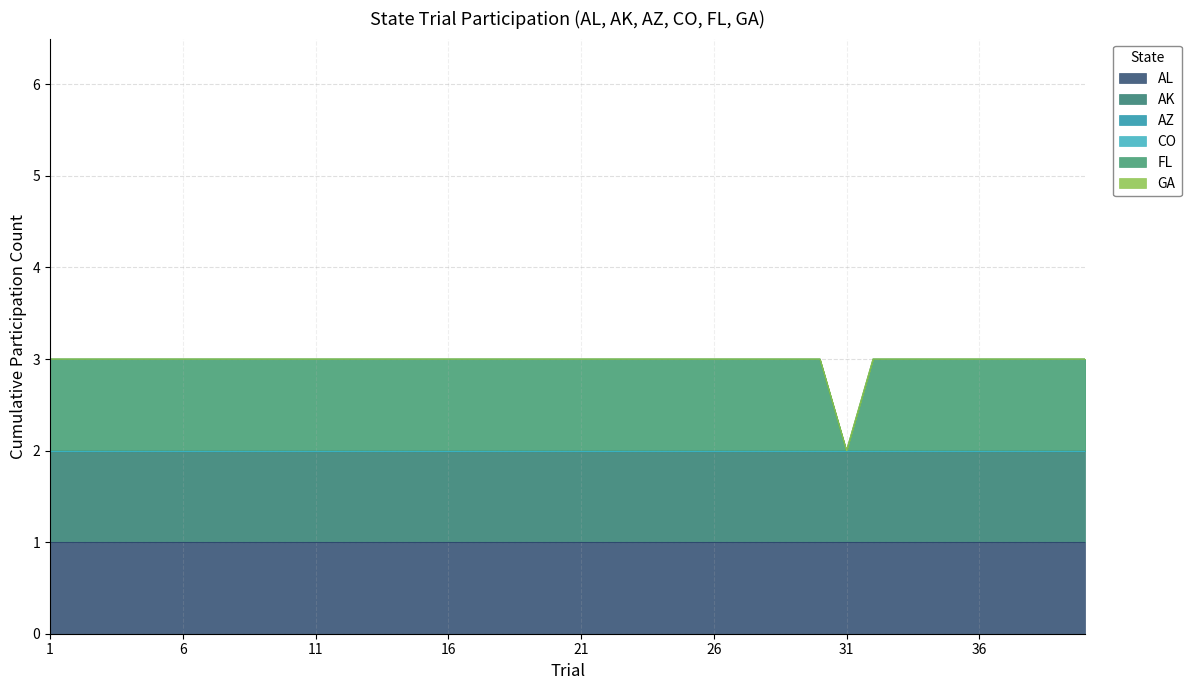

How many lines are shown in the chart?

6